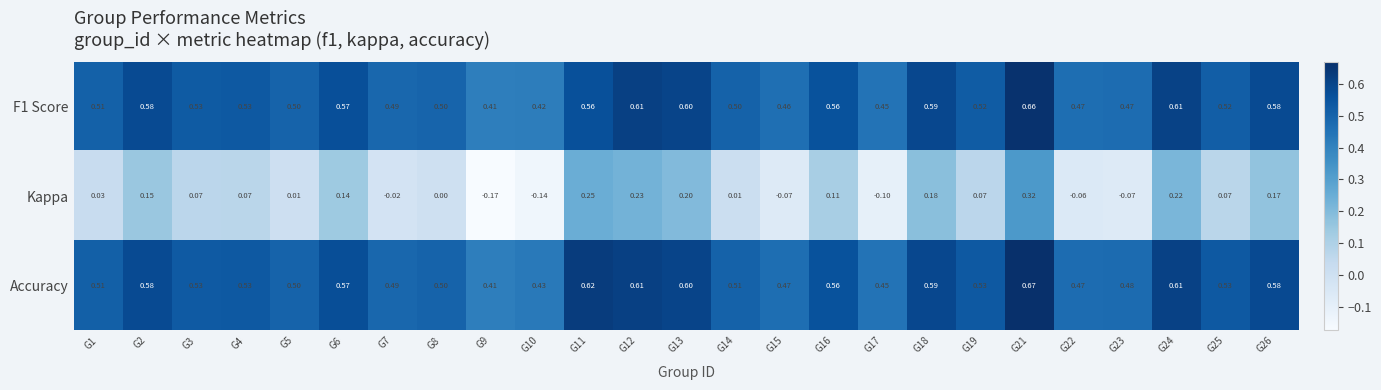

Count the number of data series in this chart.

3